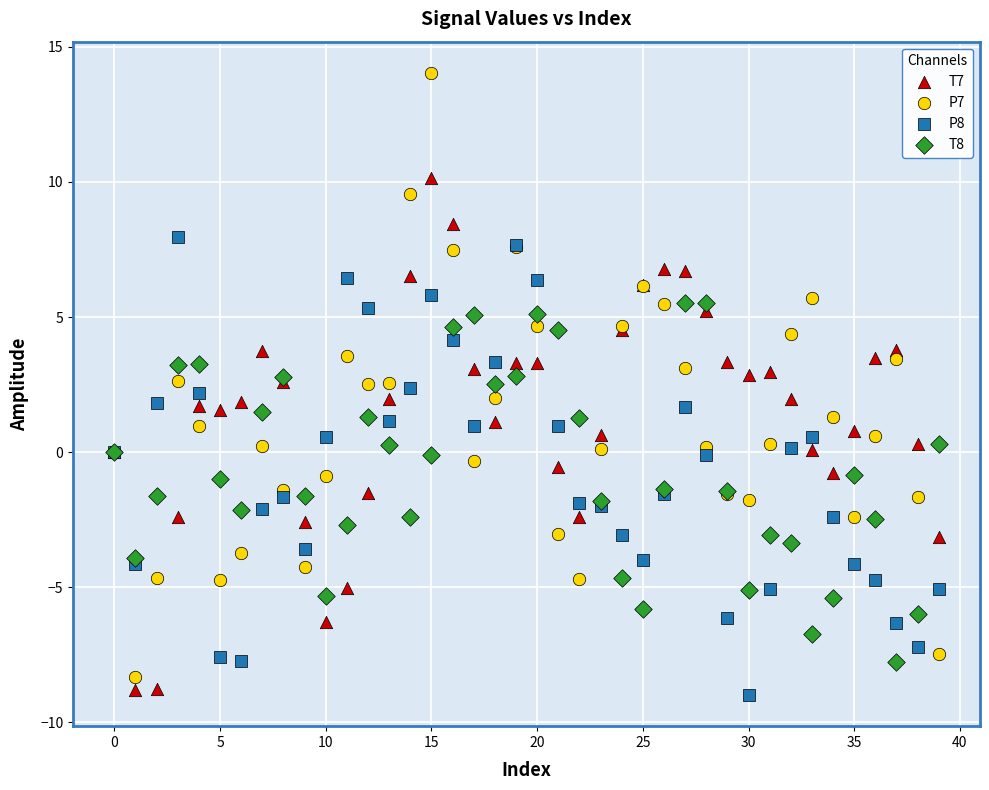

Which series reaches the maximum Y coordinate?

P7